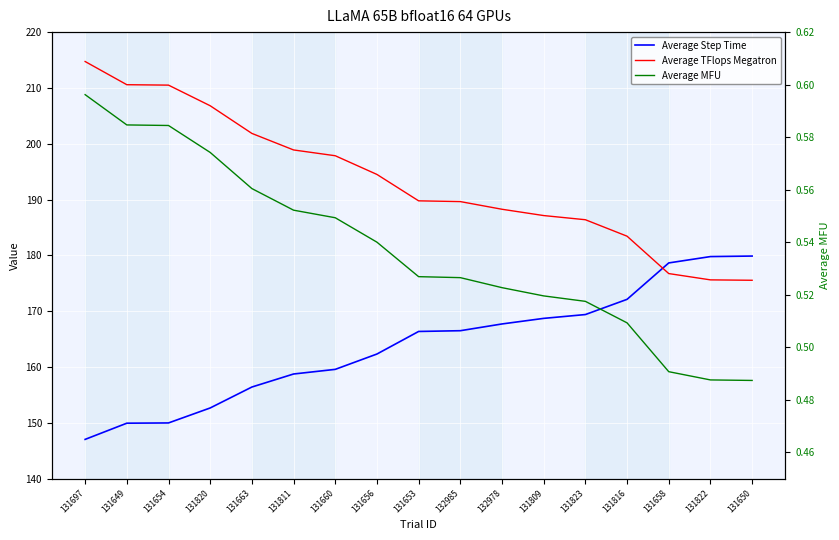

What is the difference between the highest and lowest values at 131697?

214.1